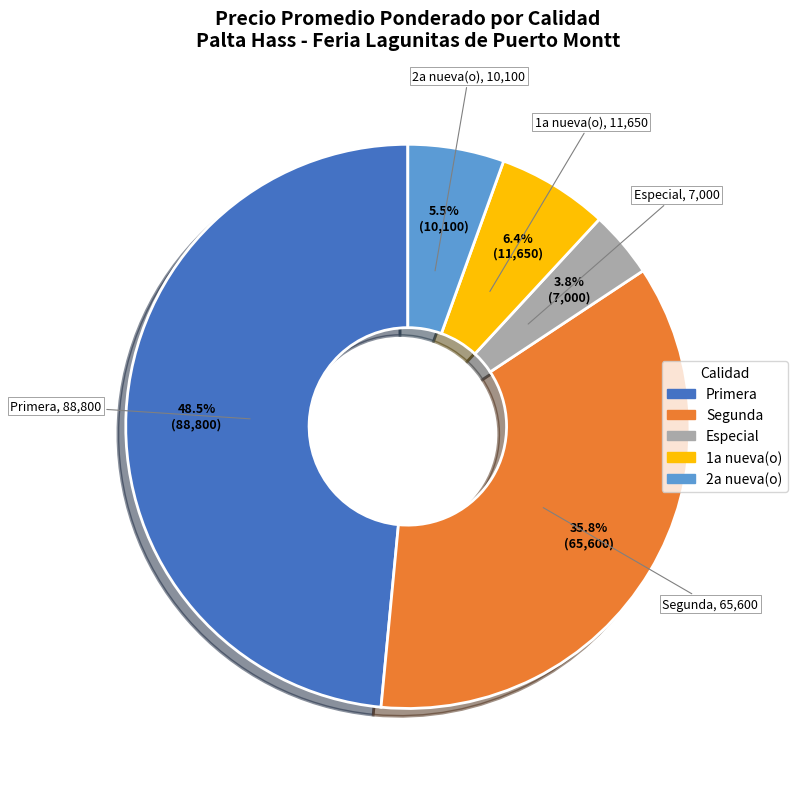

Is there a majority slice in this chart?

No